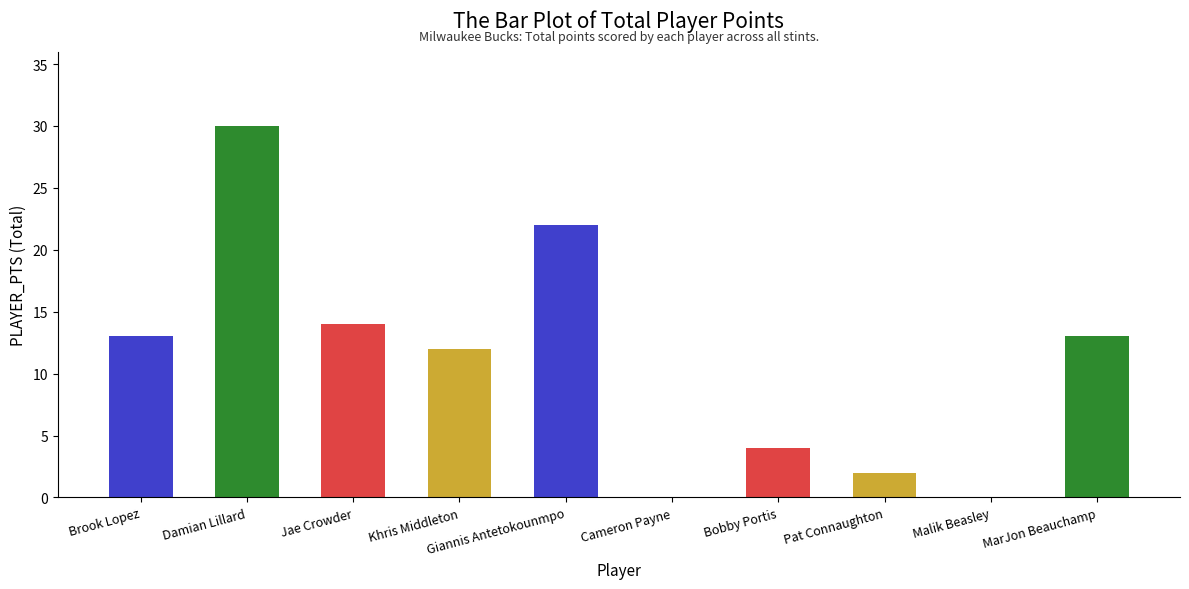

How many categories are shown in the chart?

10